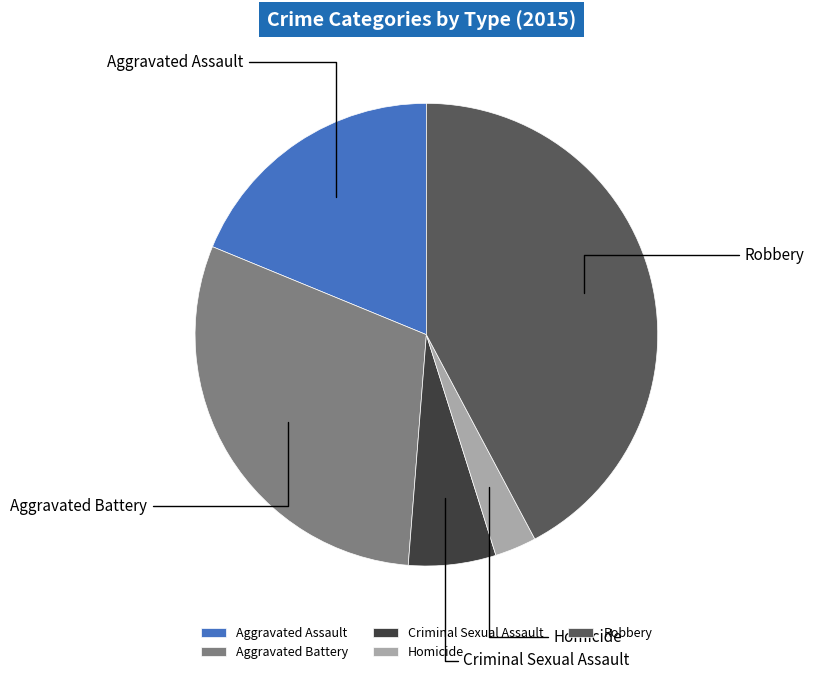

Do Homicide and Robbery together represent more than half of the pie?

No